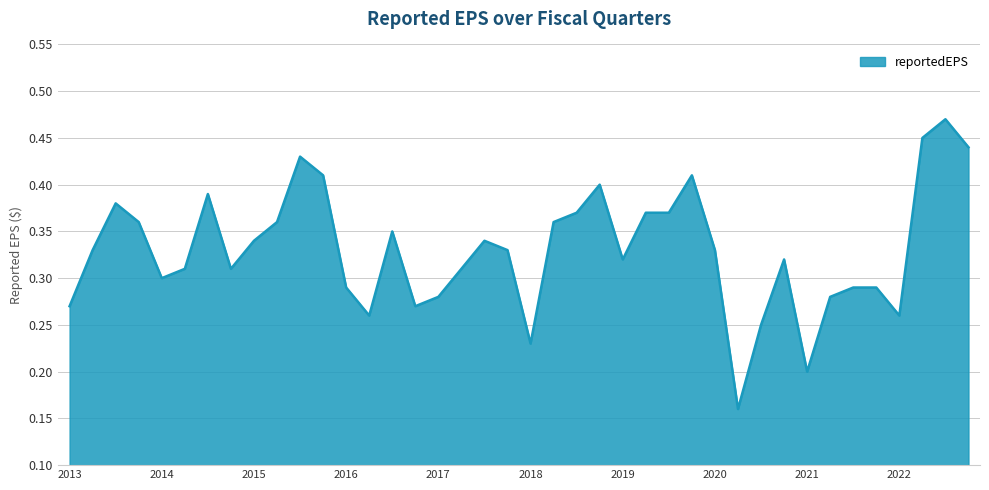

What is the average value?

0.3